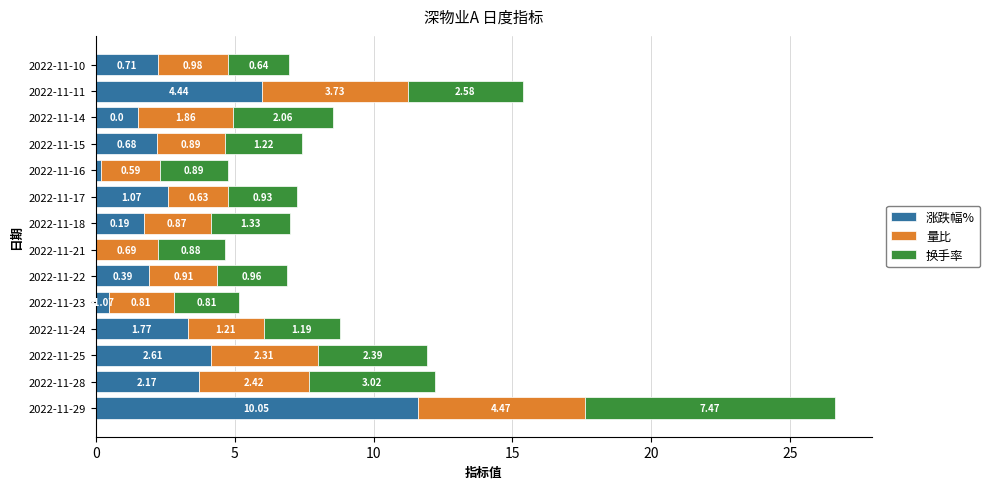

What are all the series names shown in the legend?

涨跌幅%, 量比, 换手率